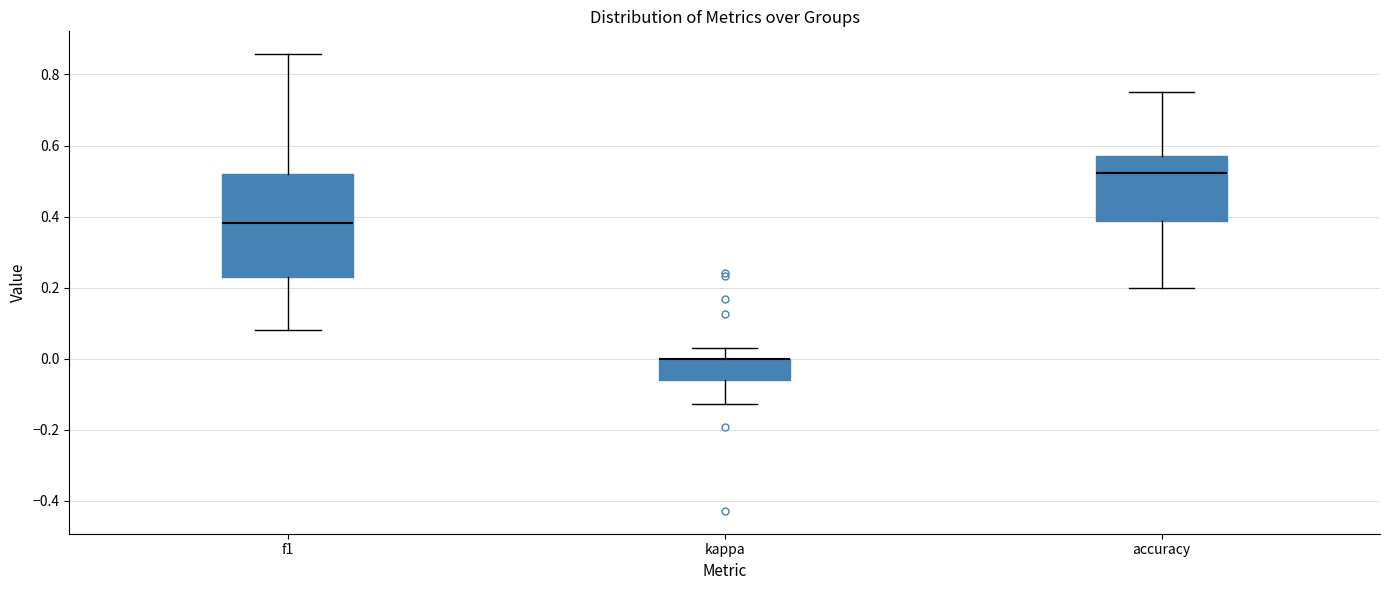

Where is the lower edge of the box for kappa on the y-axis? The values are not printed on the chart, so give them approximately, as read against the axis.

-0.06